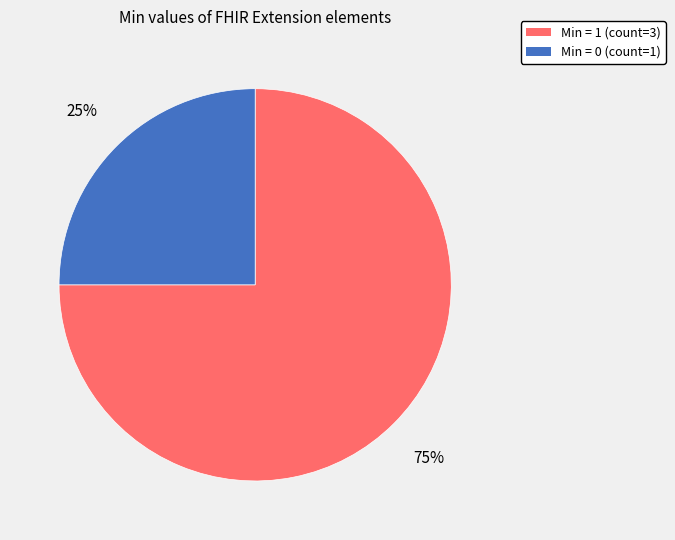

To the nearest percent, what is the difference between the largest and smallest slice percentages?

50%